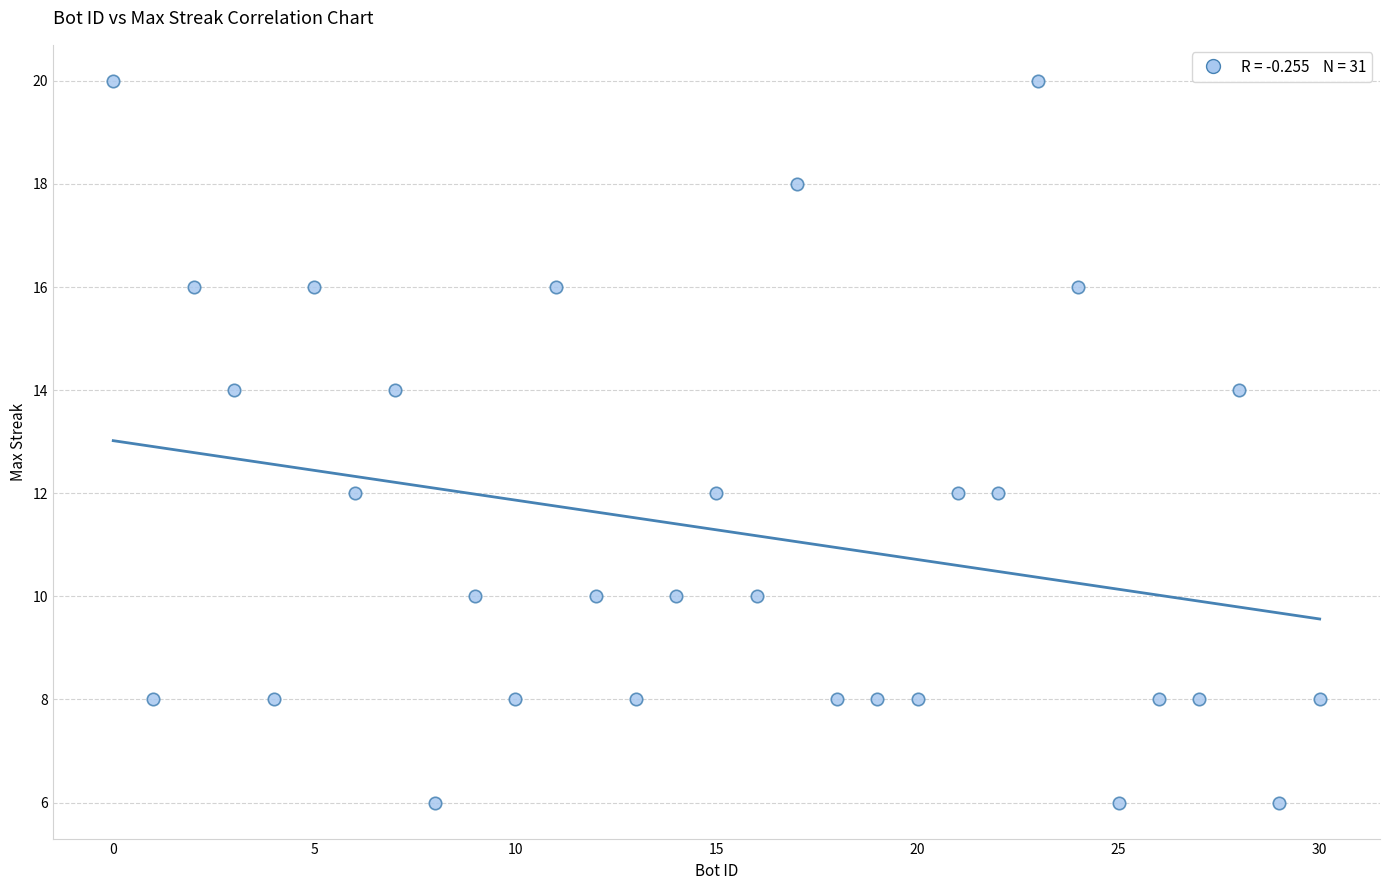

What is the range of Y values (max minus min)?

14